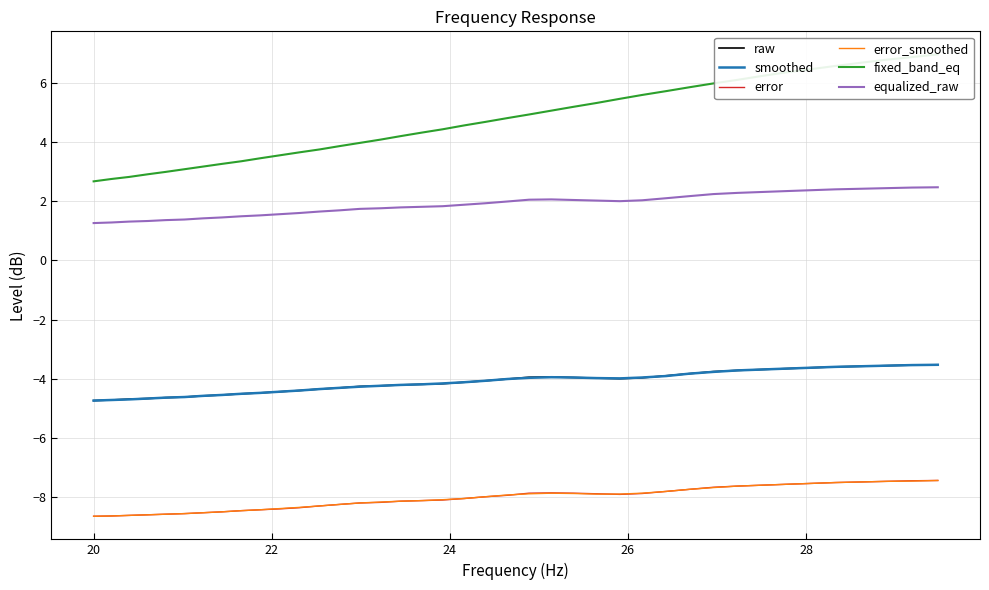

How many interior local valleys does the error series have?

1